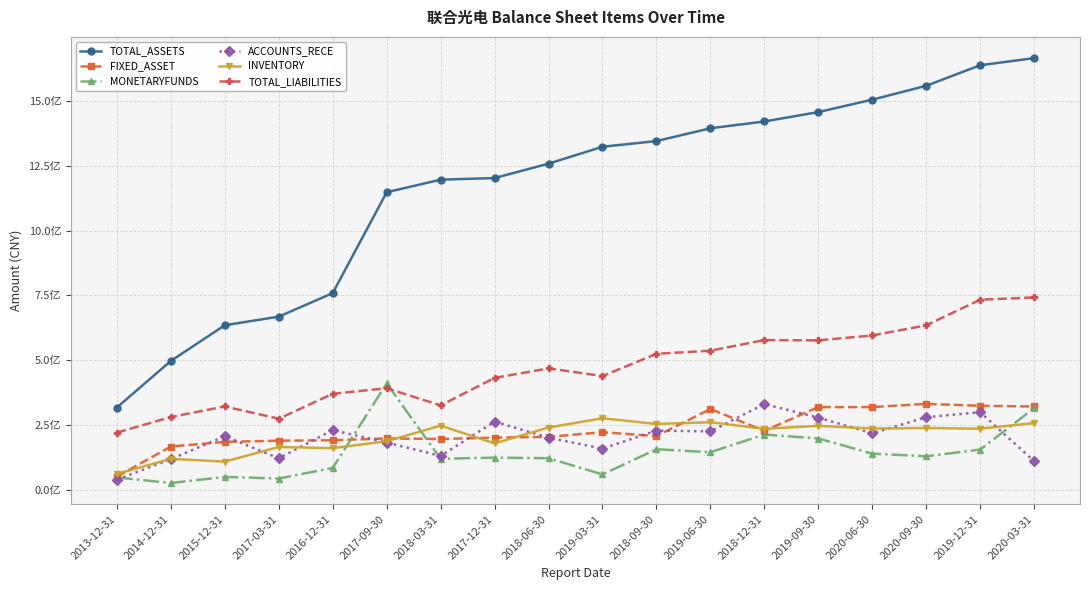

At which label does FIXED_ASSET reach its minimum?

2013-12-31